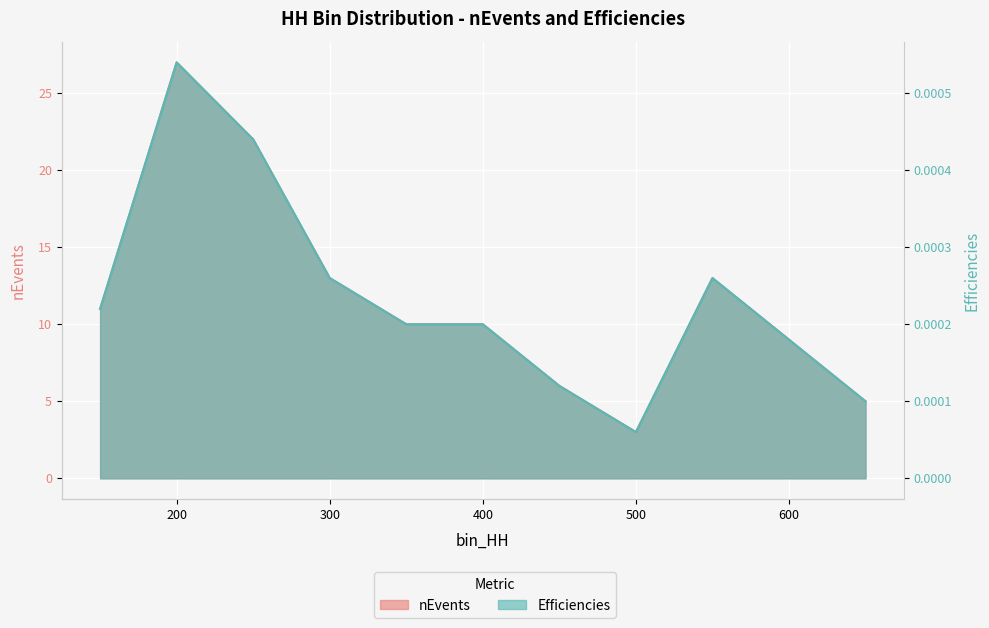

Where is the first local minimum for Efficiencies?

500